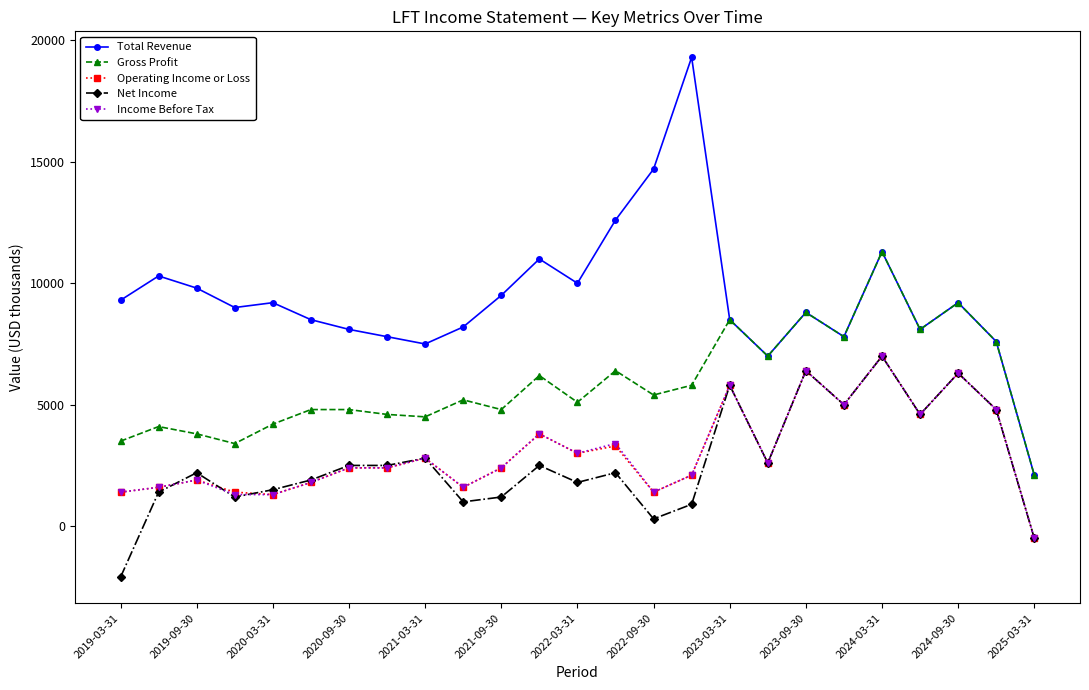

Which series has the largest range (max minus min)?

Total Revenue